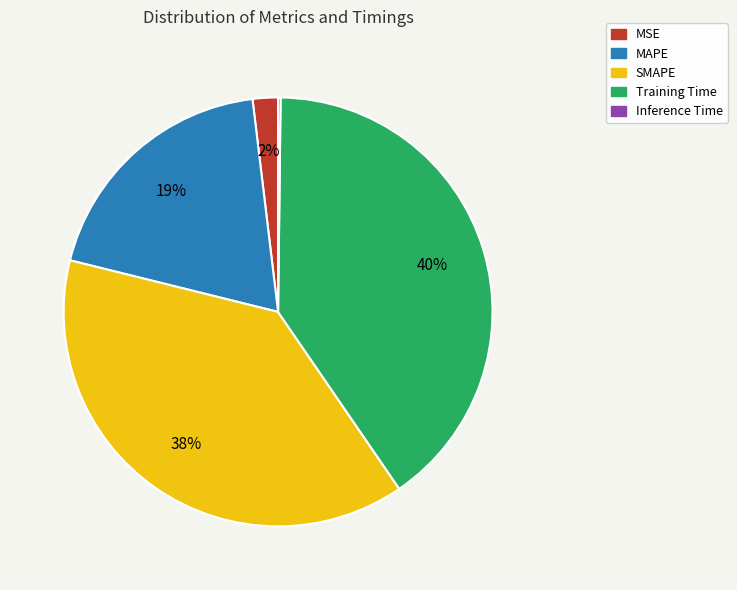

True or false: Training Time accounts for 35% of the total.

False